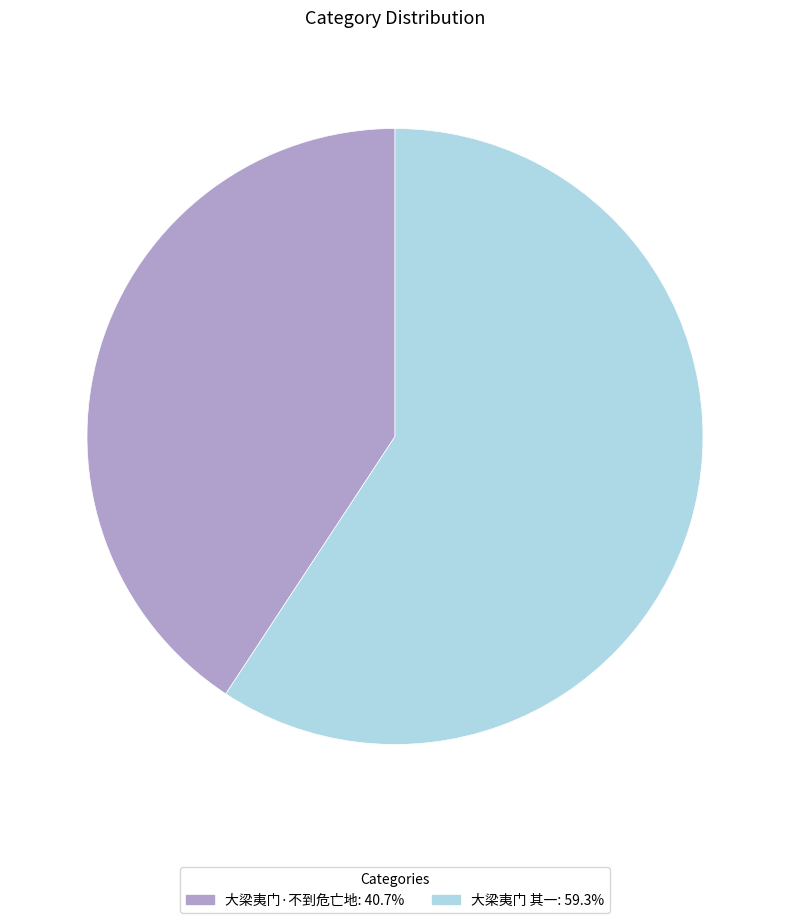

Which category has the biggest portion of the pie?

大梁夷门 其一